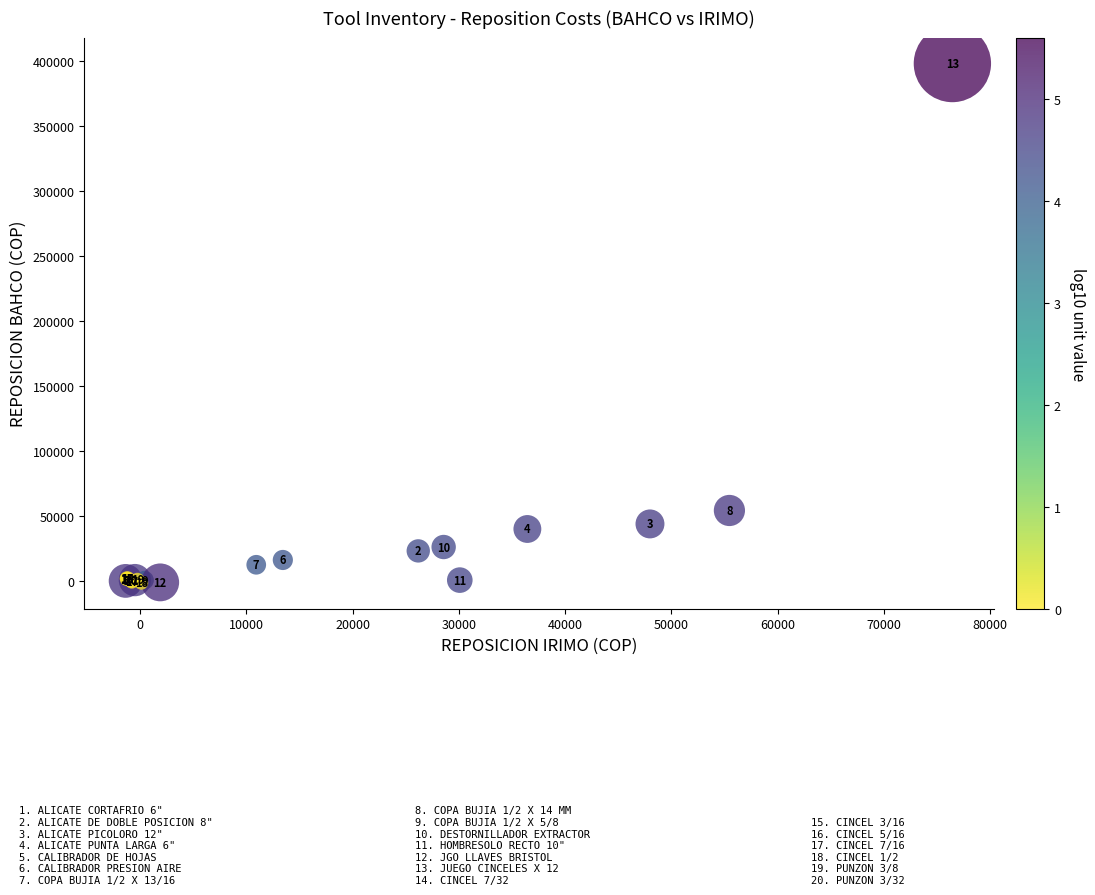

What Y value in the scatter plot is closest to 198325?

54056.9